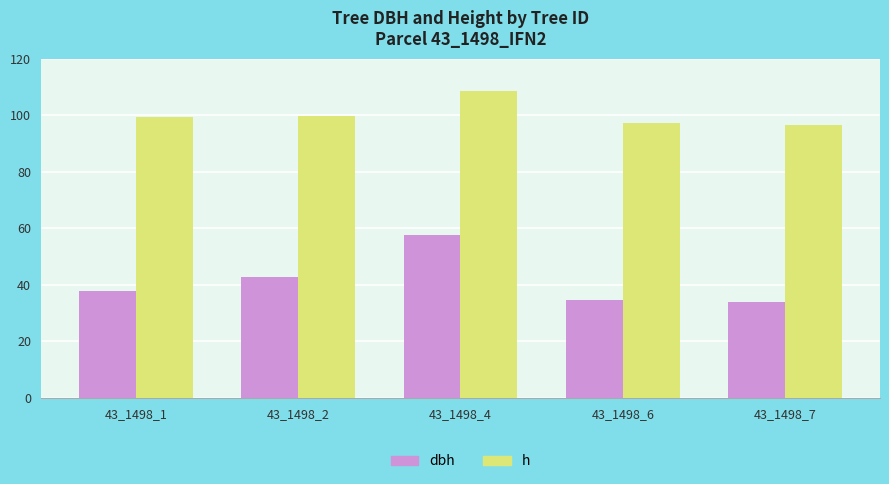

At which label is dbh closest to 45?

43_1498_2